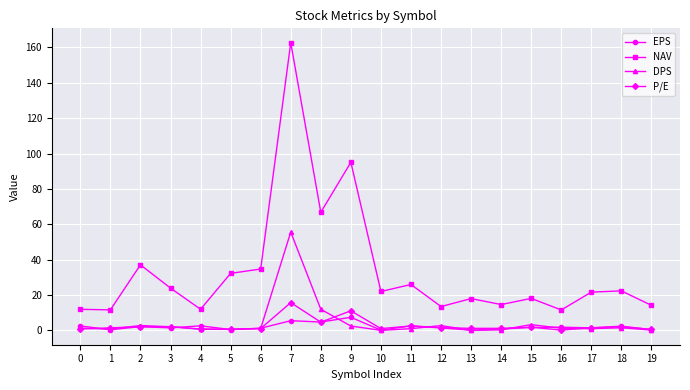

True or false: EPS has more than 2 interior local peaks.

True